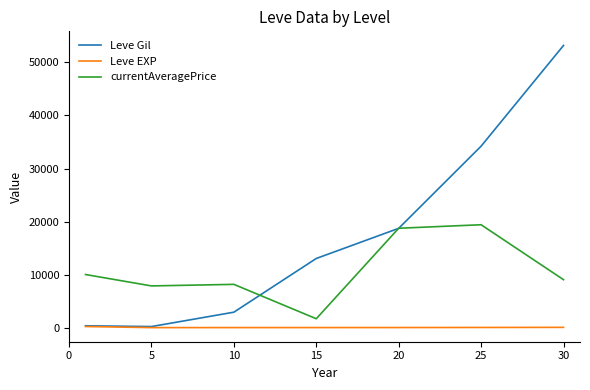

Which series ends up on top after the final intersection of Leve Gil and currentAveragePrice?

Leve Gil